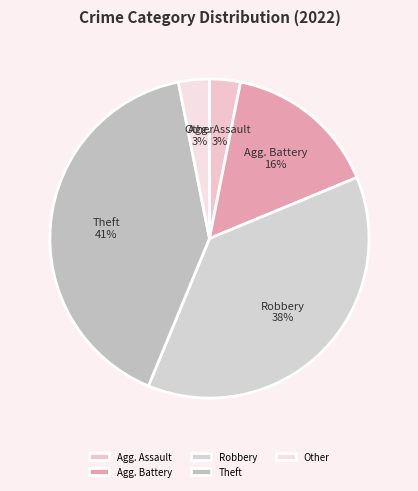

To the nearest percent, what percentage of the pie is Agg. Assault?

3%